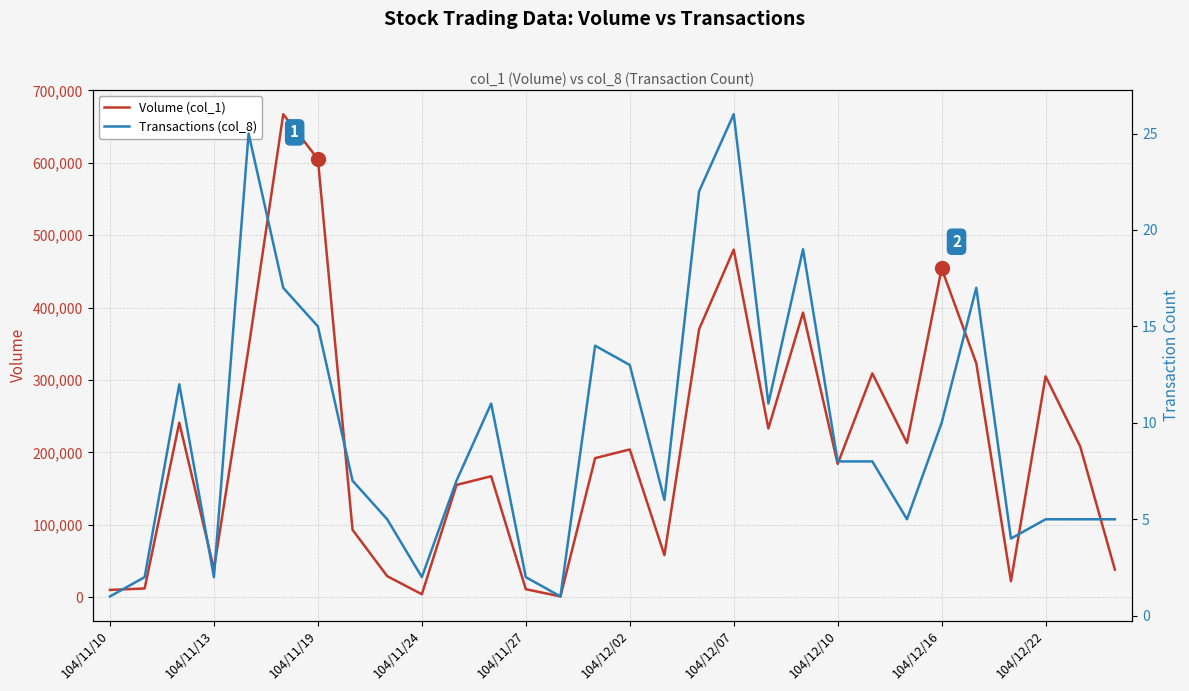

What is the difference between the maximum and minimum values in the Volume (col_1) series?

666000